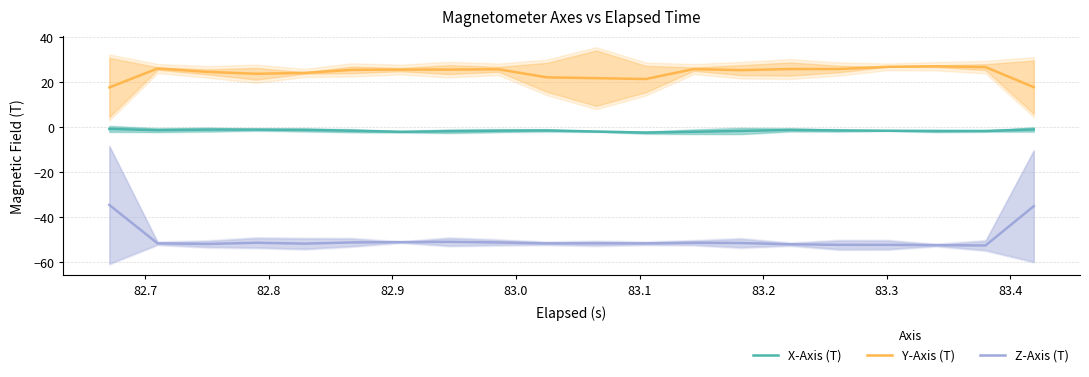

How many lines are shown in the chart?

3